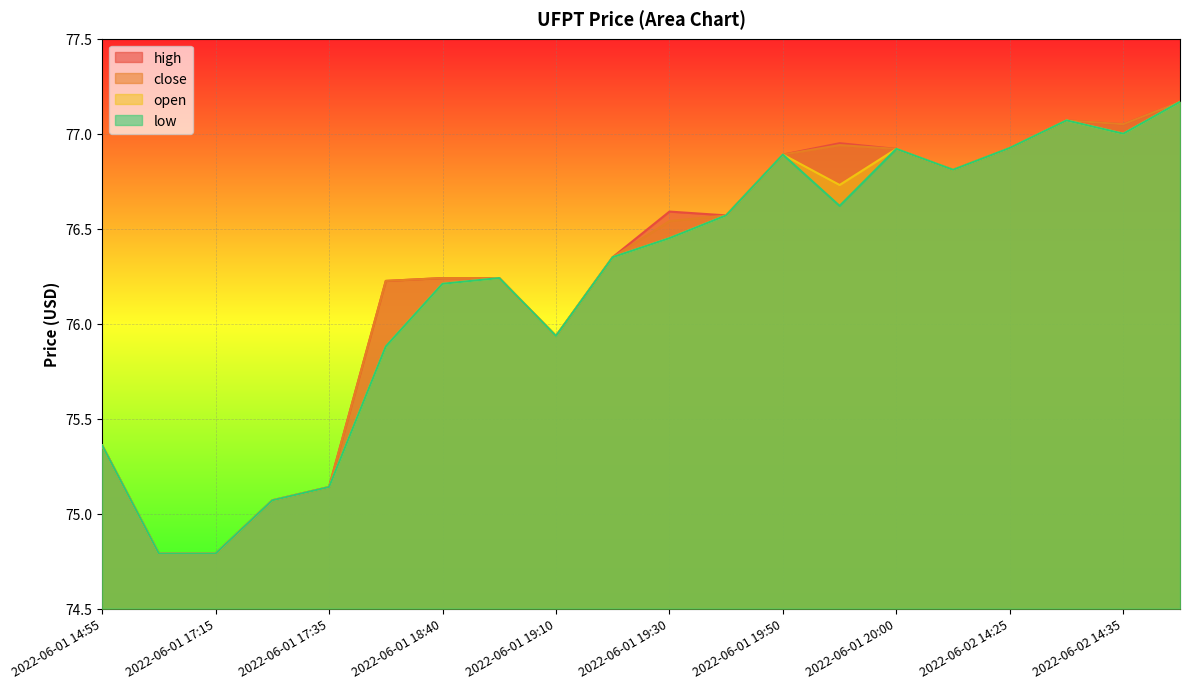

True or false: open and high cross at least once.

False